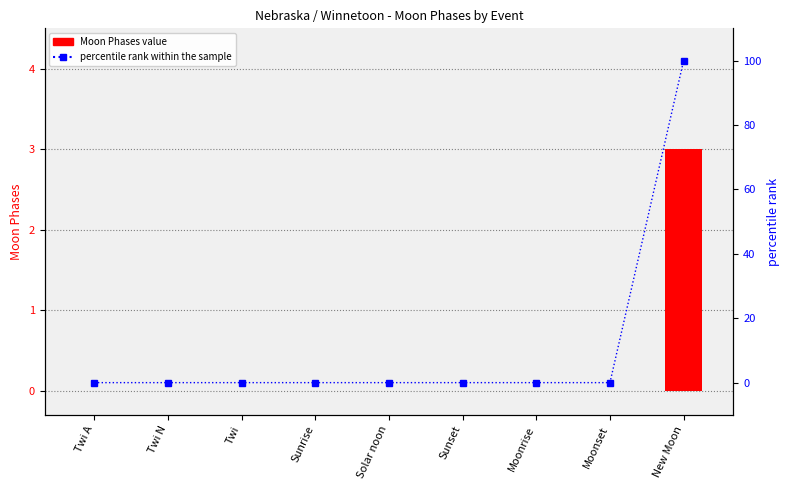

Reading left to right, list all the values displayed in this chart.

Moon Phases count: 0	0	0	0	0	0	0	0	3
percentile rank within the sample: 0	0	0	0	0	0	0	0	100